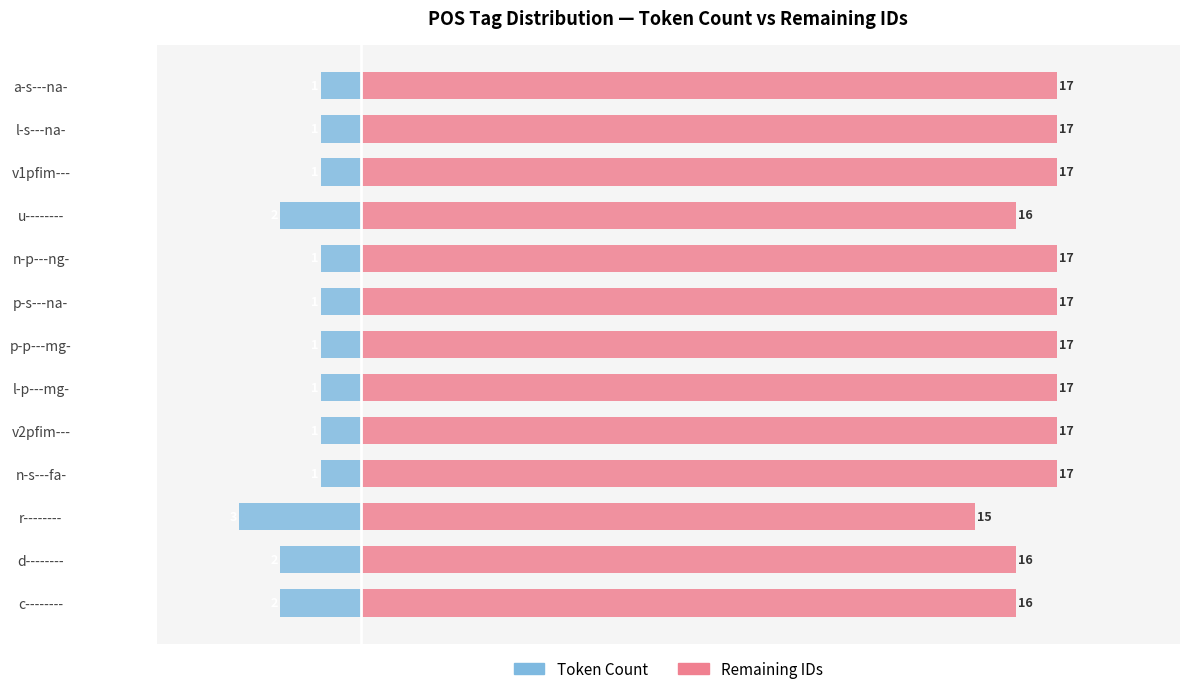

What is the lowest value of the Token Count series?

-3